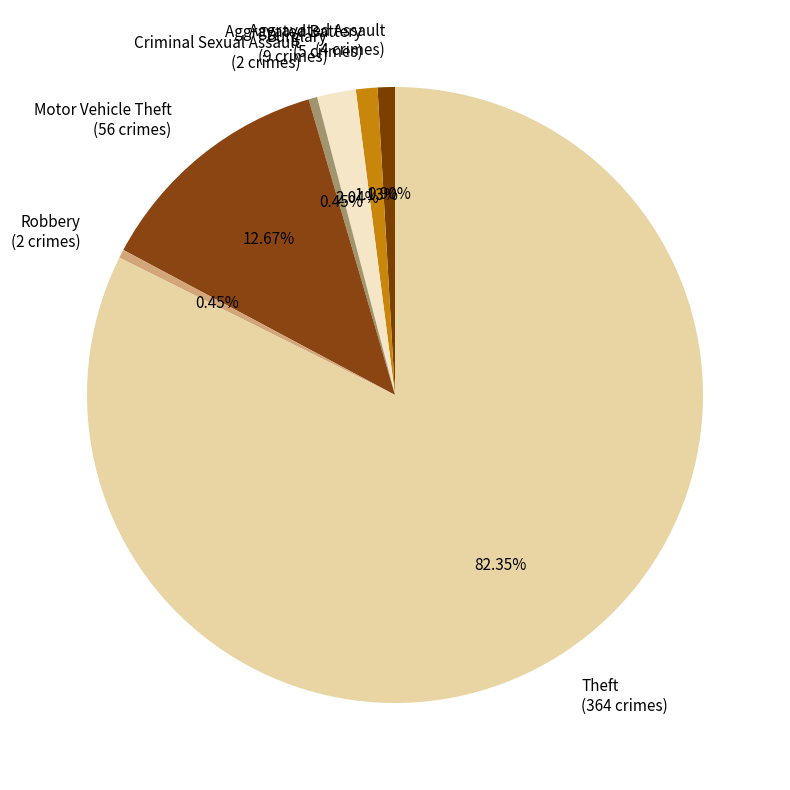

What percentage is NOT represented by Criminal Sexual Assault?

99.5%